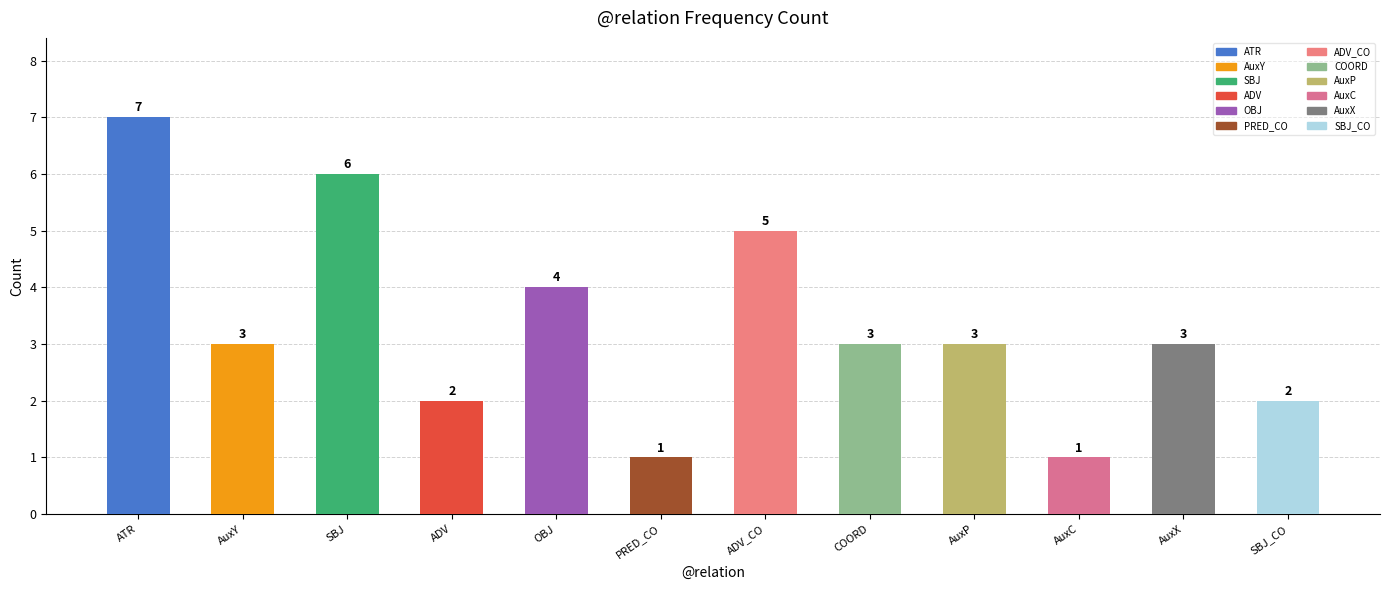

Reading left to right, what are all the values shown in this chart?

ATR=7	AuxY=3	SBJ=6	ADV=2	OBJ=4	PRED_CO=1	ADV_CO=5	COORD=3	AuxP=3	AuxC=1	AuxX=3	SBJ_CO=2